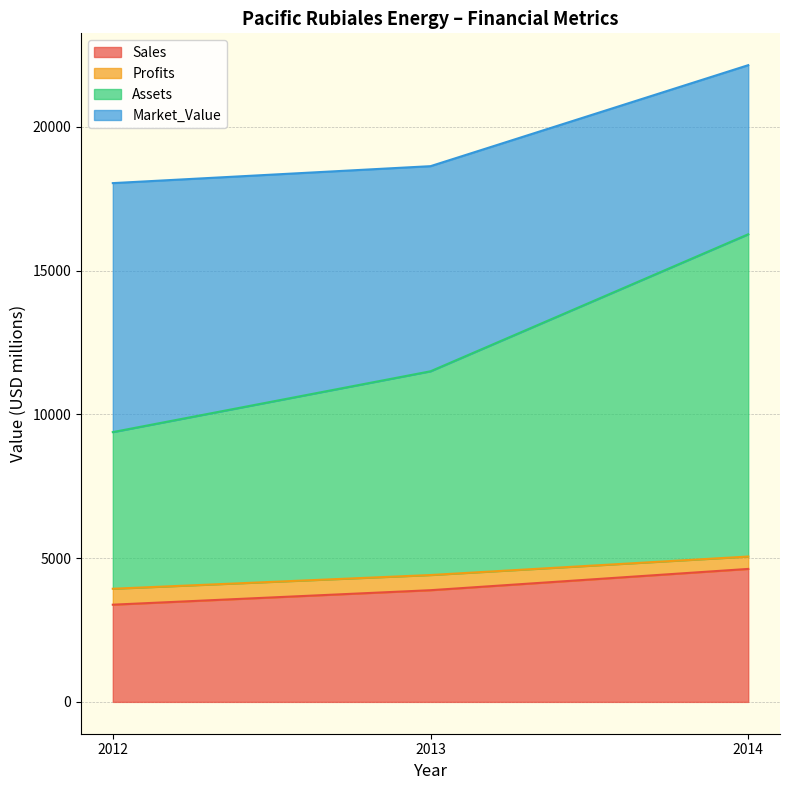

Which series has the widest spread of values?

Assets